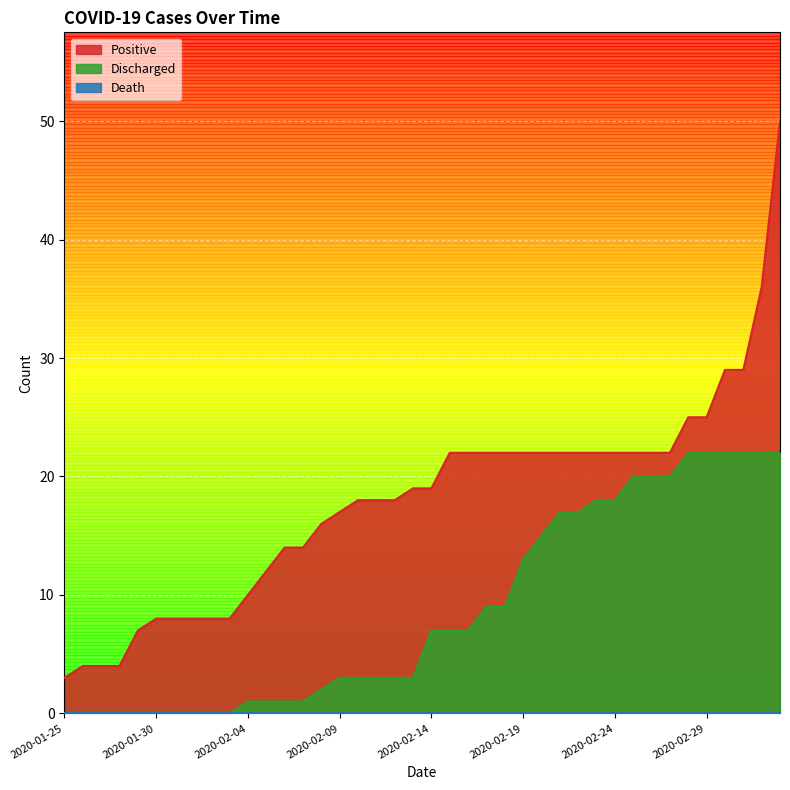

The Positive series shows 20 at 2020-02-05. True or false?

False